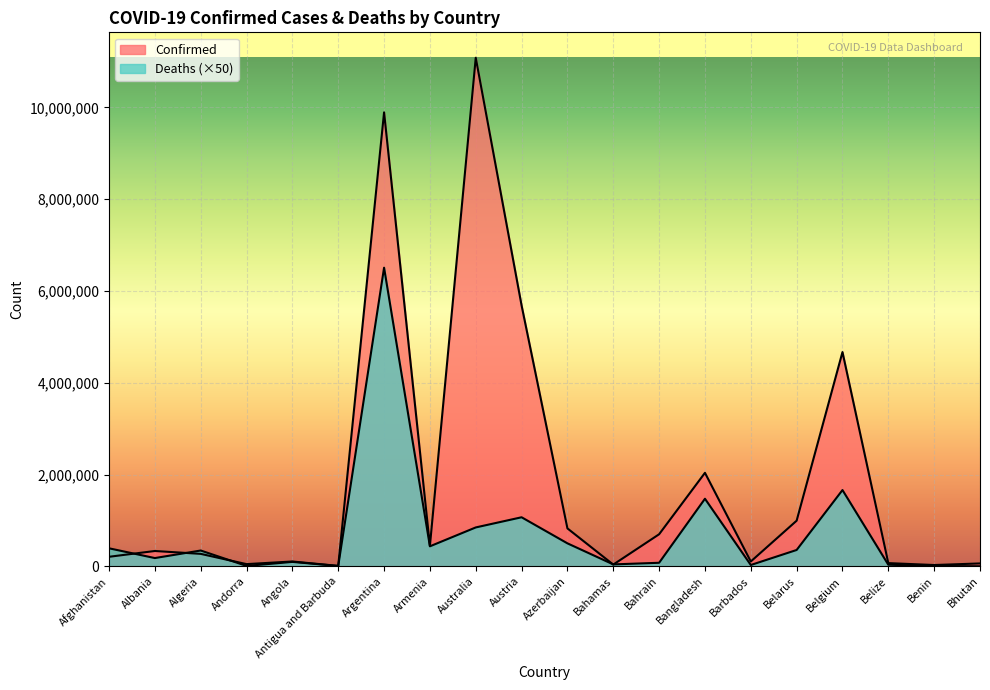

How many values in the Deaths series exceed 344050?

9